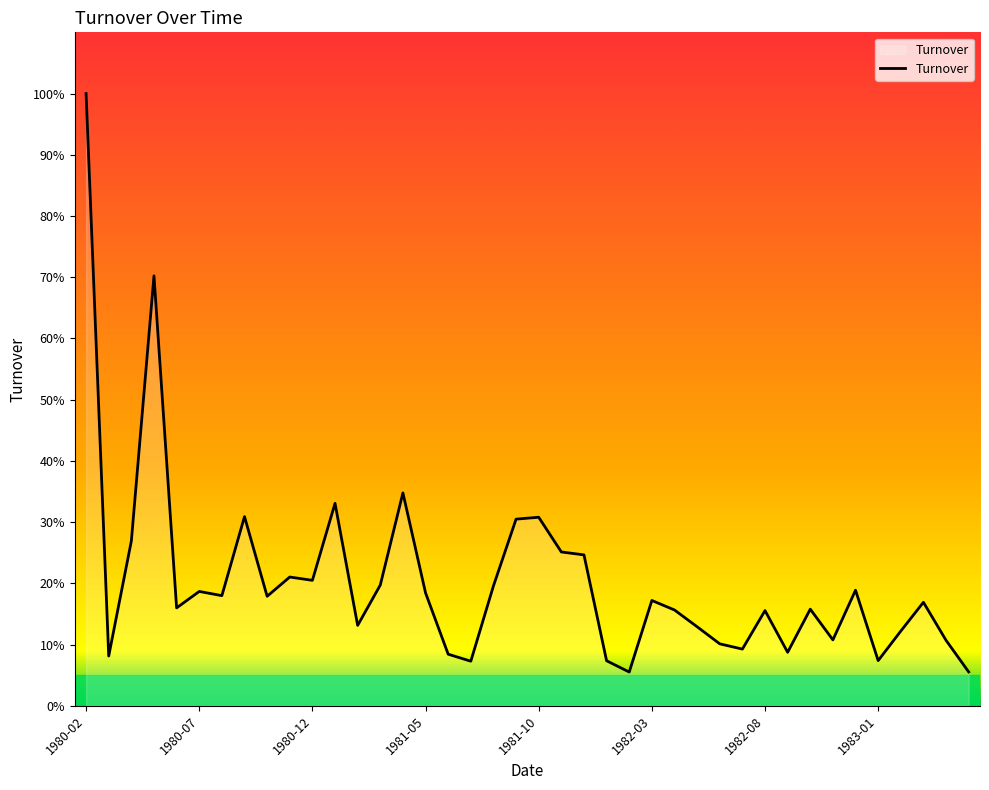

What is the difference between the maximum and minimum values?

0.9